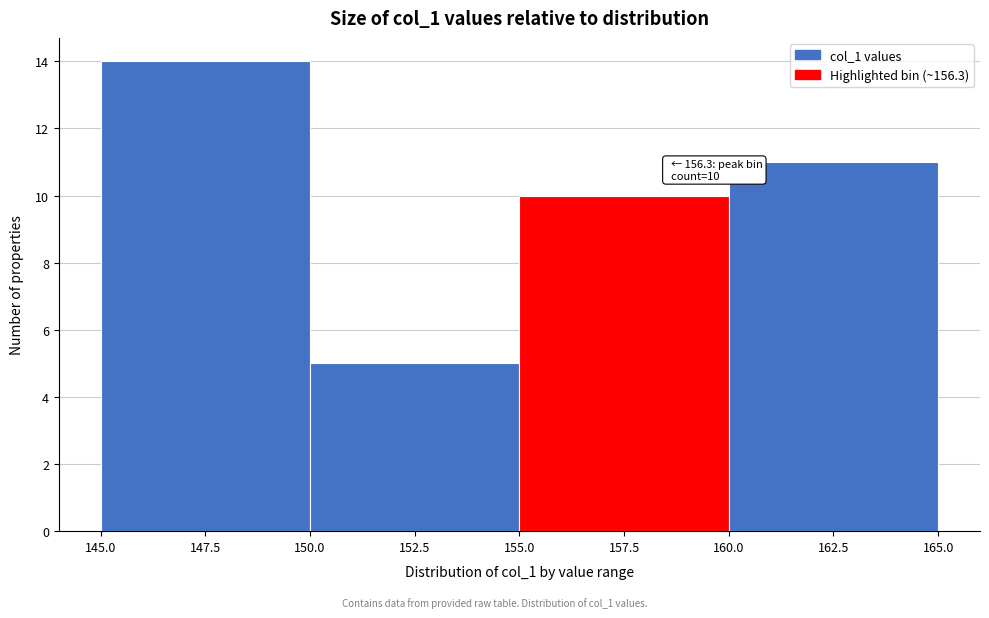

Which range on the x-axis has the tallest bar?

145.0 to 150.0